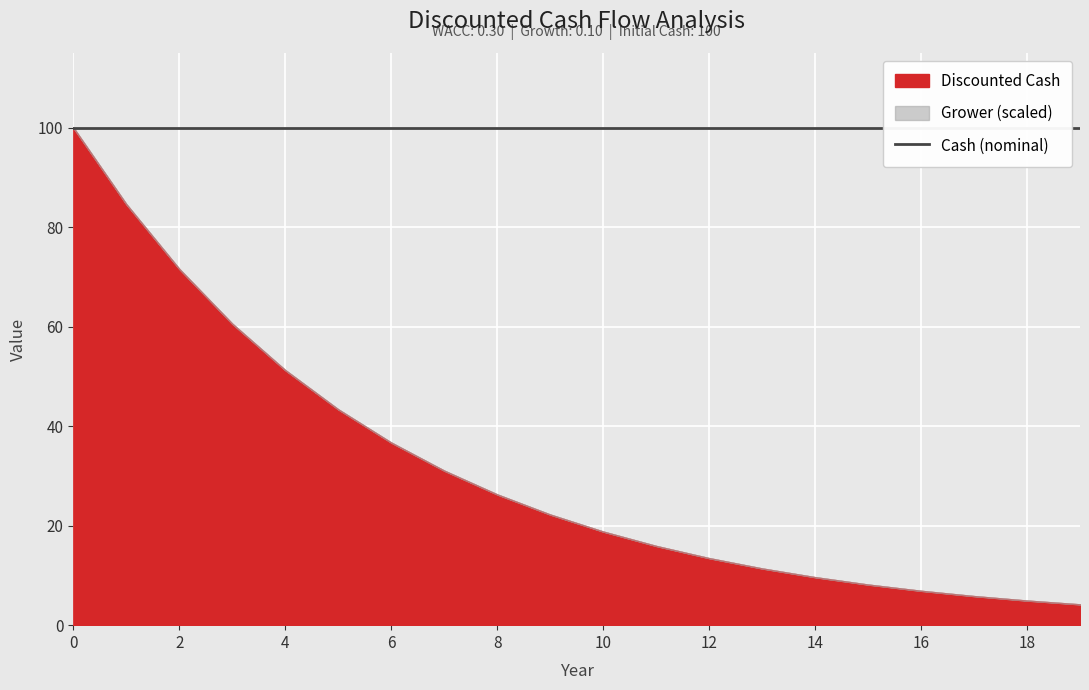

True or false: Grower has a value of 1.8 at 6.

True